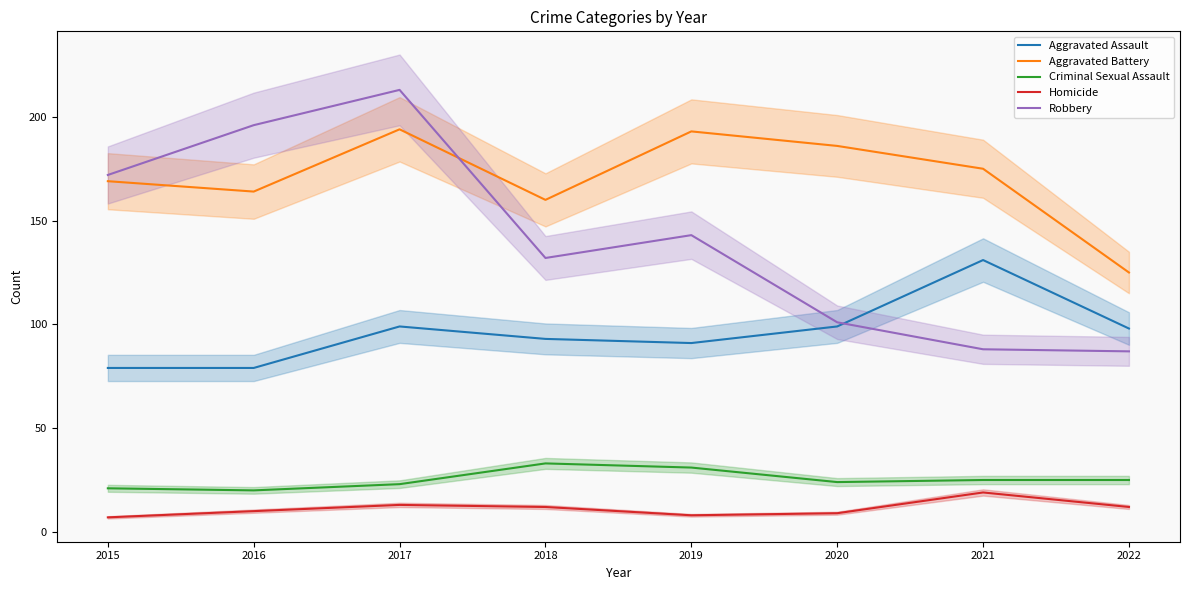

List the labels in order of Homicide value, largest first.

2021, 2017, 2018, 2022, 2016, 2020, 2019, 2015